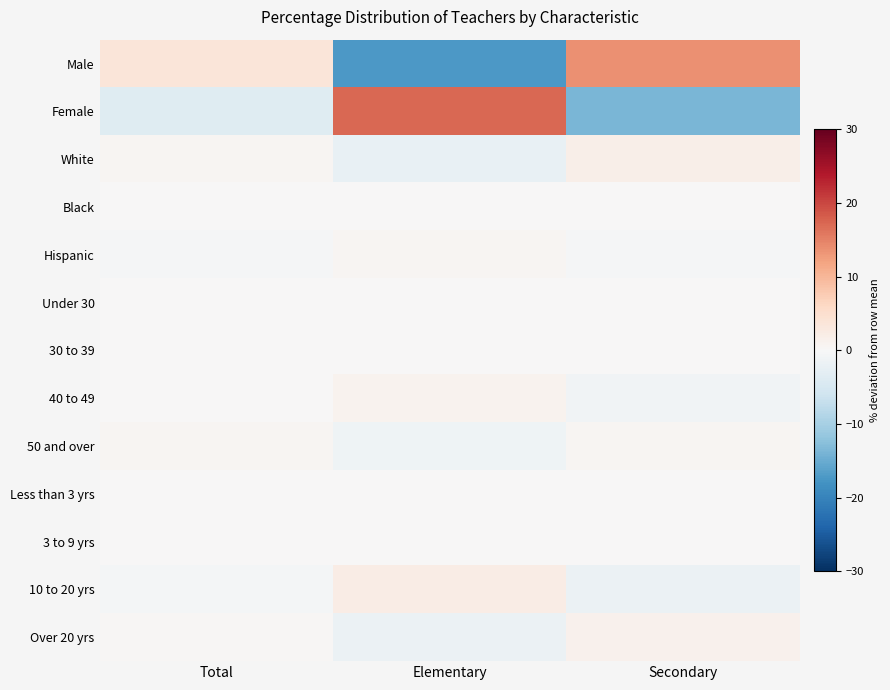

At which category is the sum across all series the highest?

Total